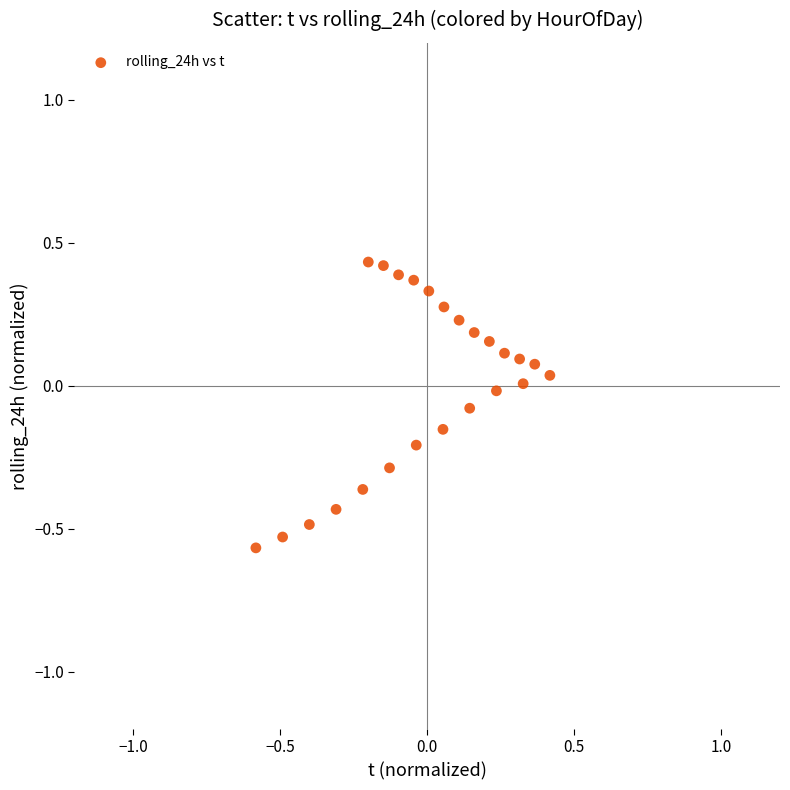

What is the range of X values (max minus min)?

1.0